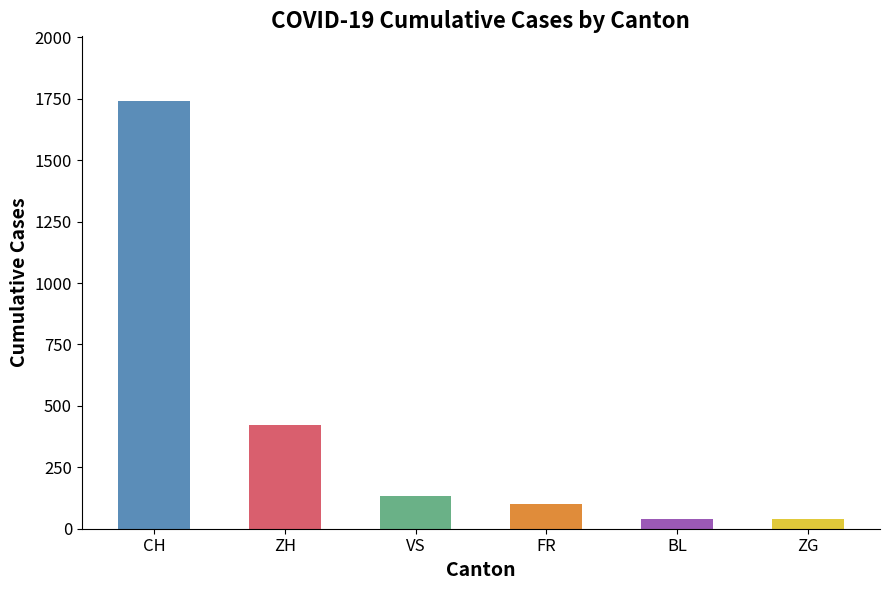

What is the difference between the maximum and minimum values in the FR series?

100